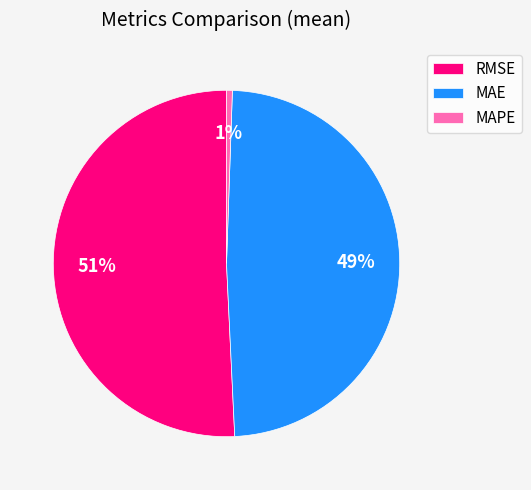

Rank the categories by value from lowest to highest.

MAPE, MAE, RMSE